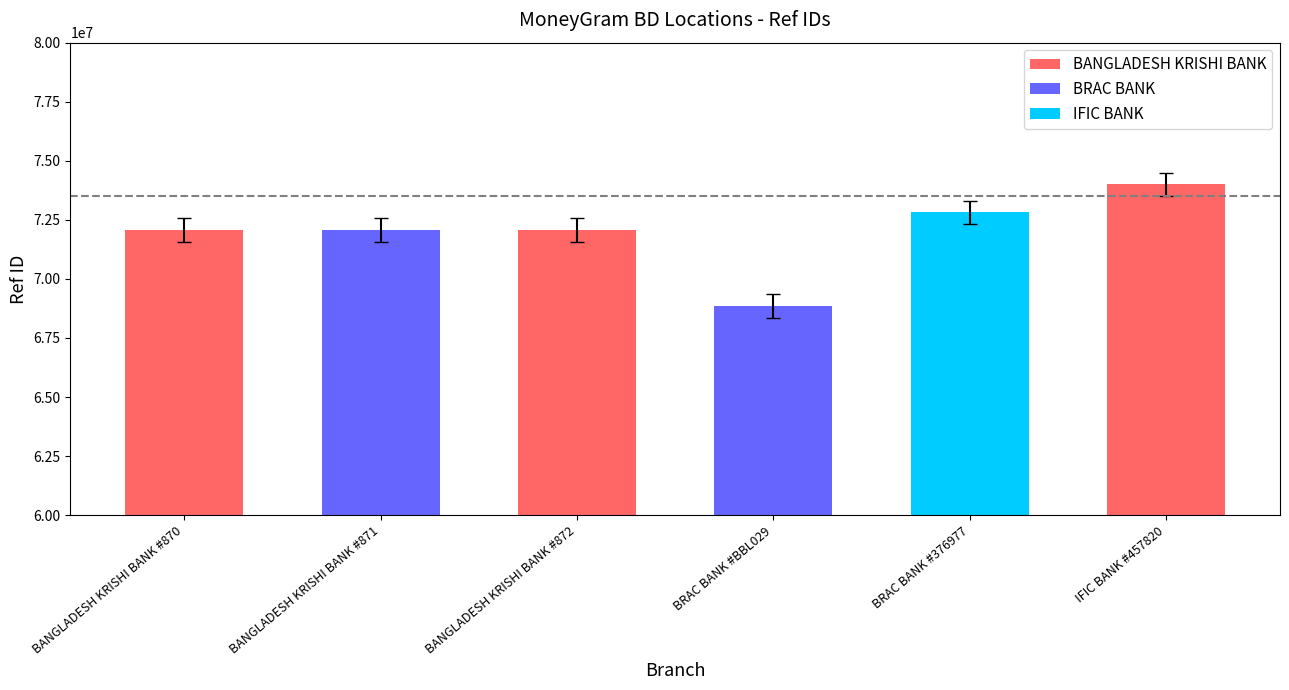

The value at BRAC BANK #BBL029 is 68841447. True or false?

True